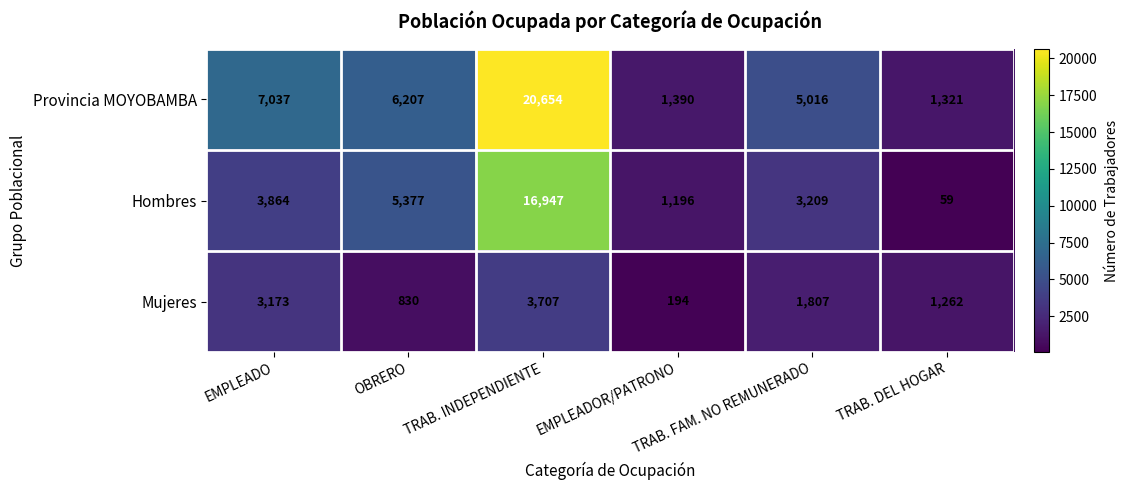

What is the sum of all Provincia MOYOBAMBA values?

41625